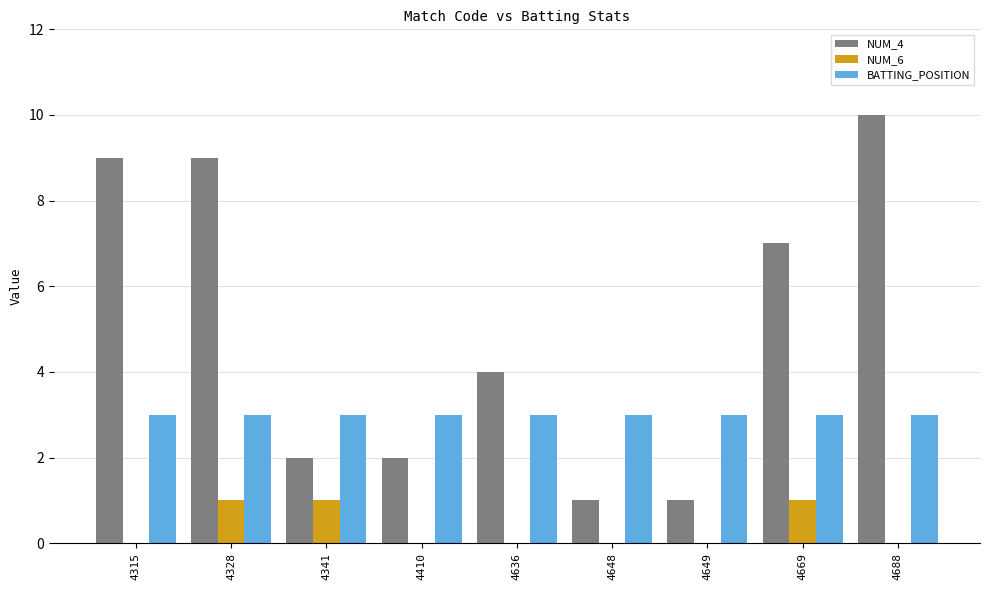

How many NUM_6 values are between 0 and 1?

9